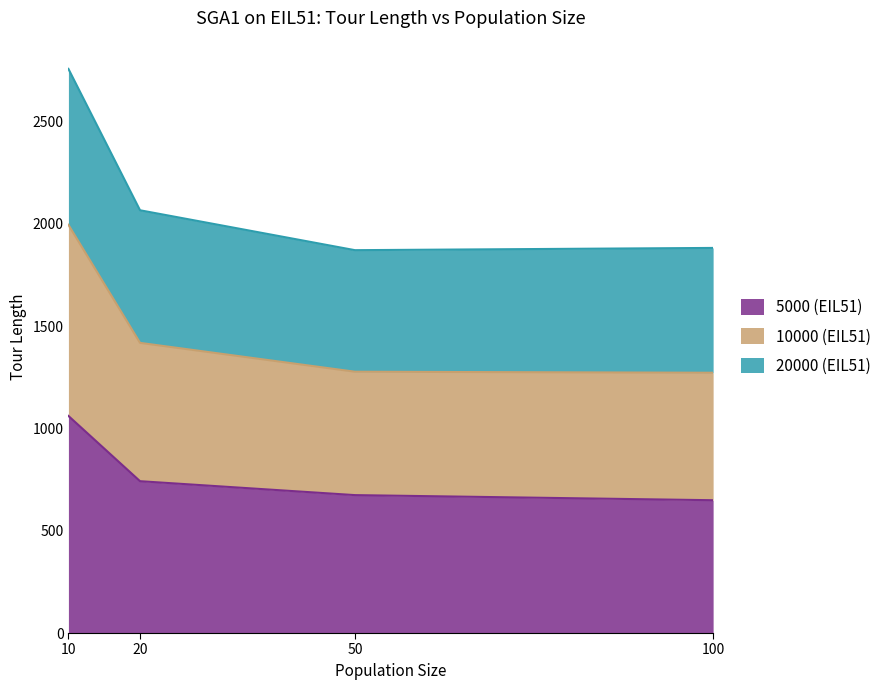

At which category is the sum across all series the highest?

10